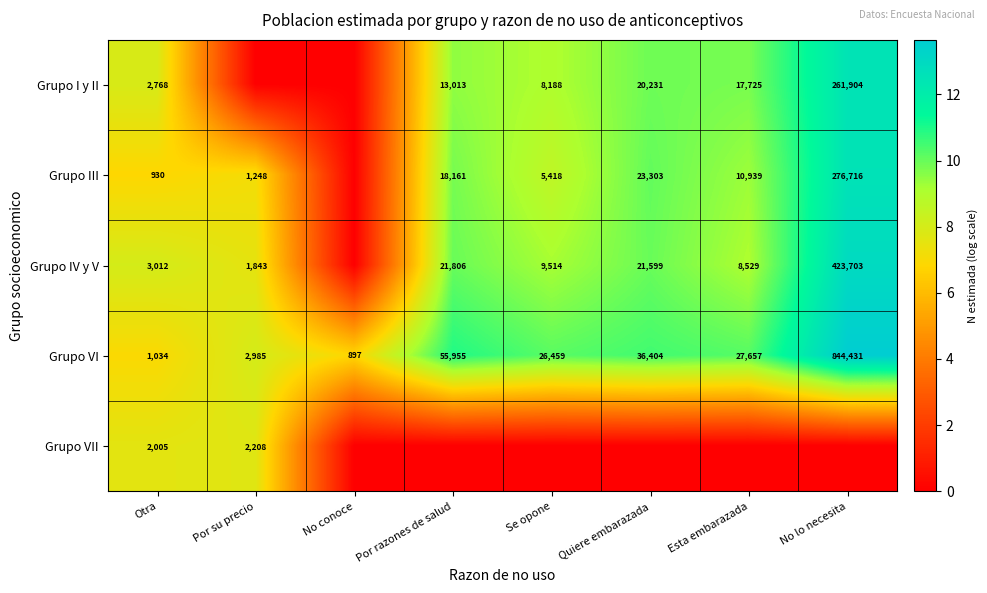

What is the total value across all series at No conoce?

6.8